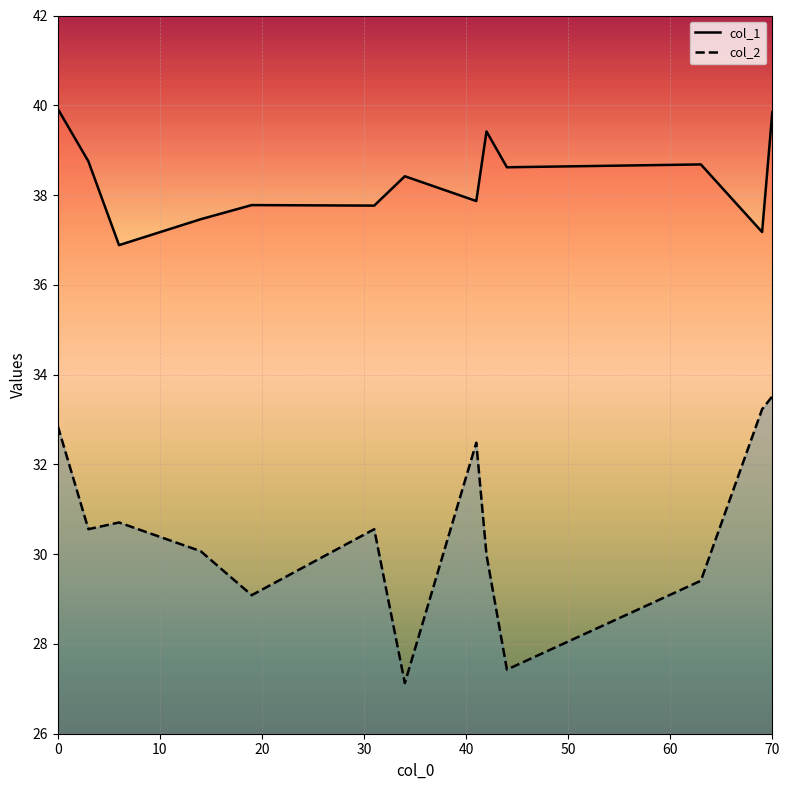

How many values in the col_2 series exceed 30?

8